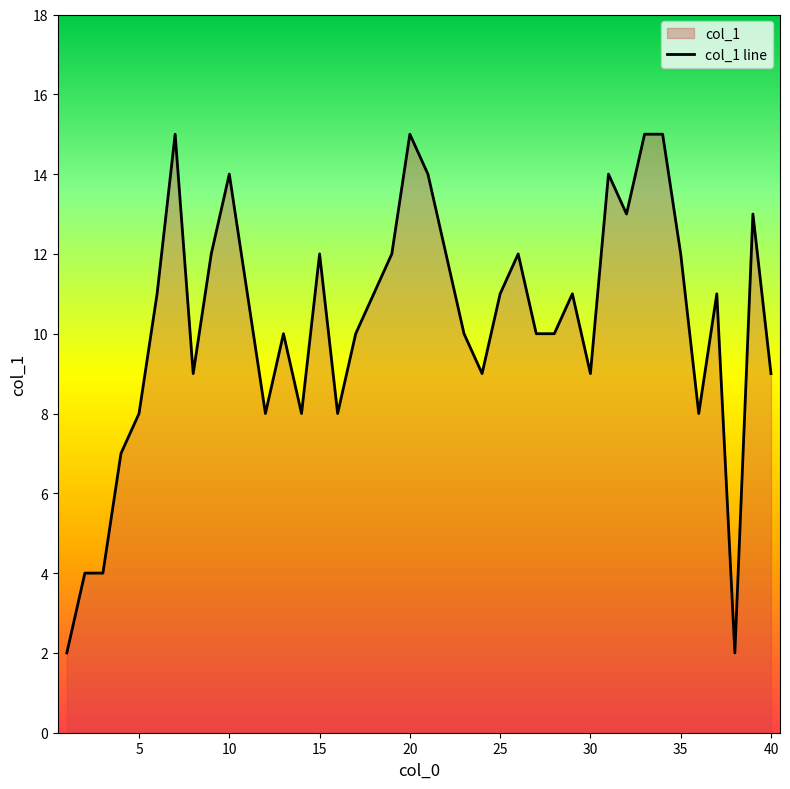

Approximately how many times larger is the value at 5 compared to 40?

0.9